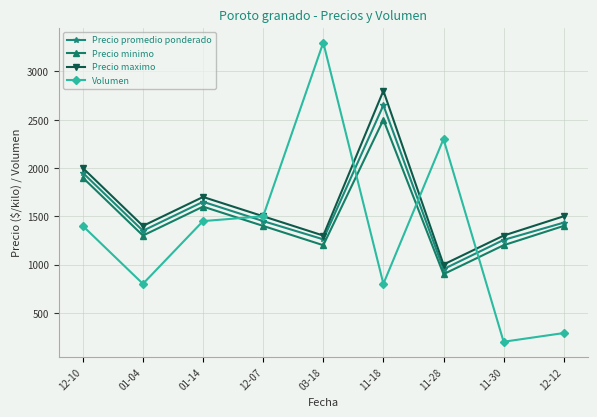

Which series ends up on top after the final intersection of Precio minimo and Volumen?

Precio minimo